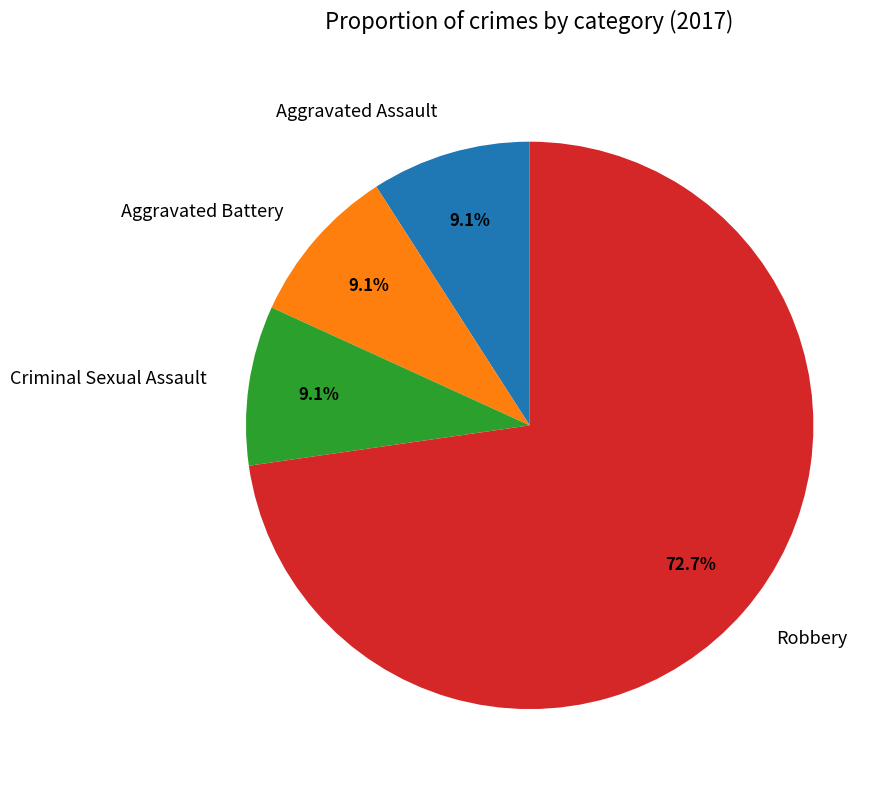

Do Robbery and Aggravated Assault together represent more than half of the pie?

Yes